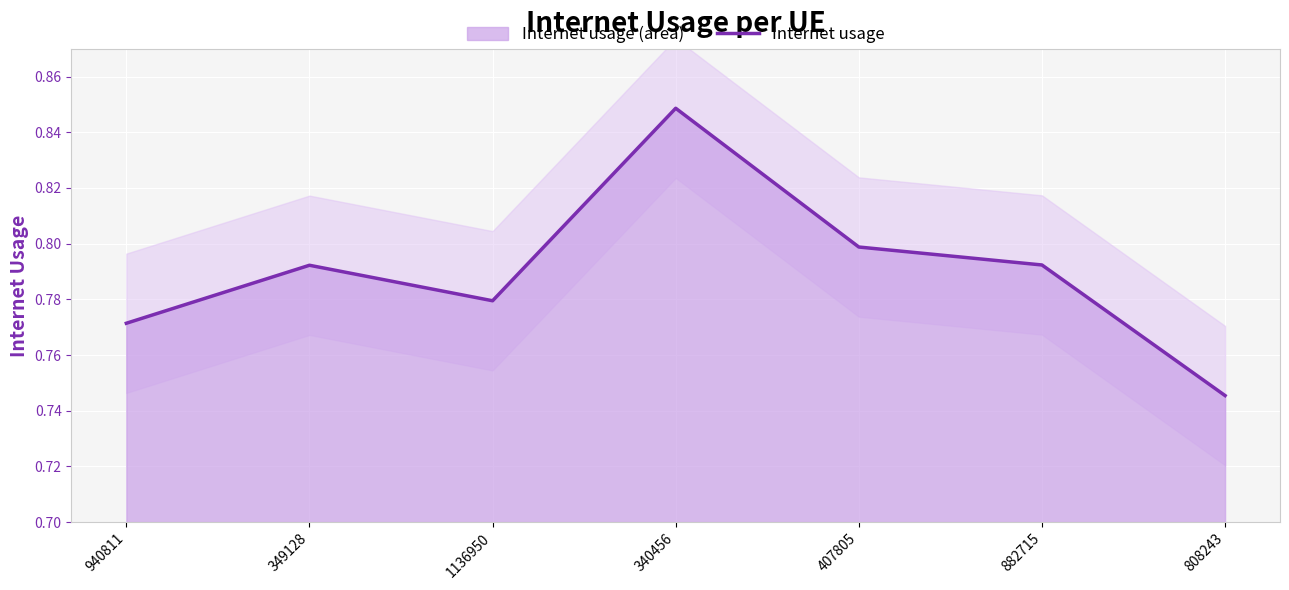

True or false: the data shows 0.8 at 340456.

True